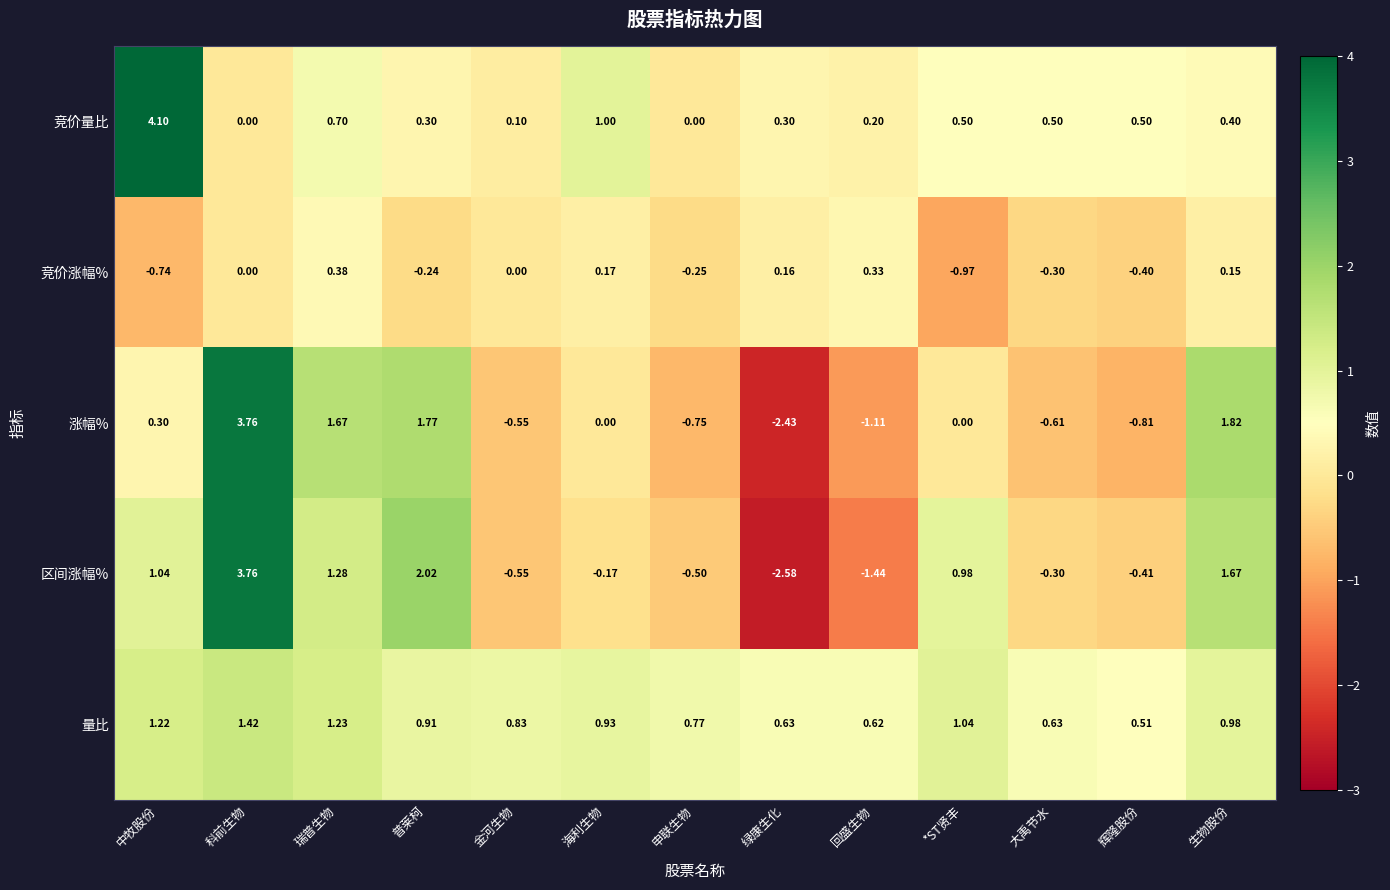

Which series has the largest total across all categories?

量比